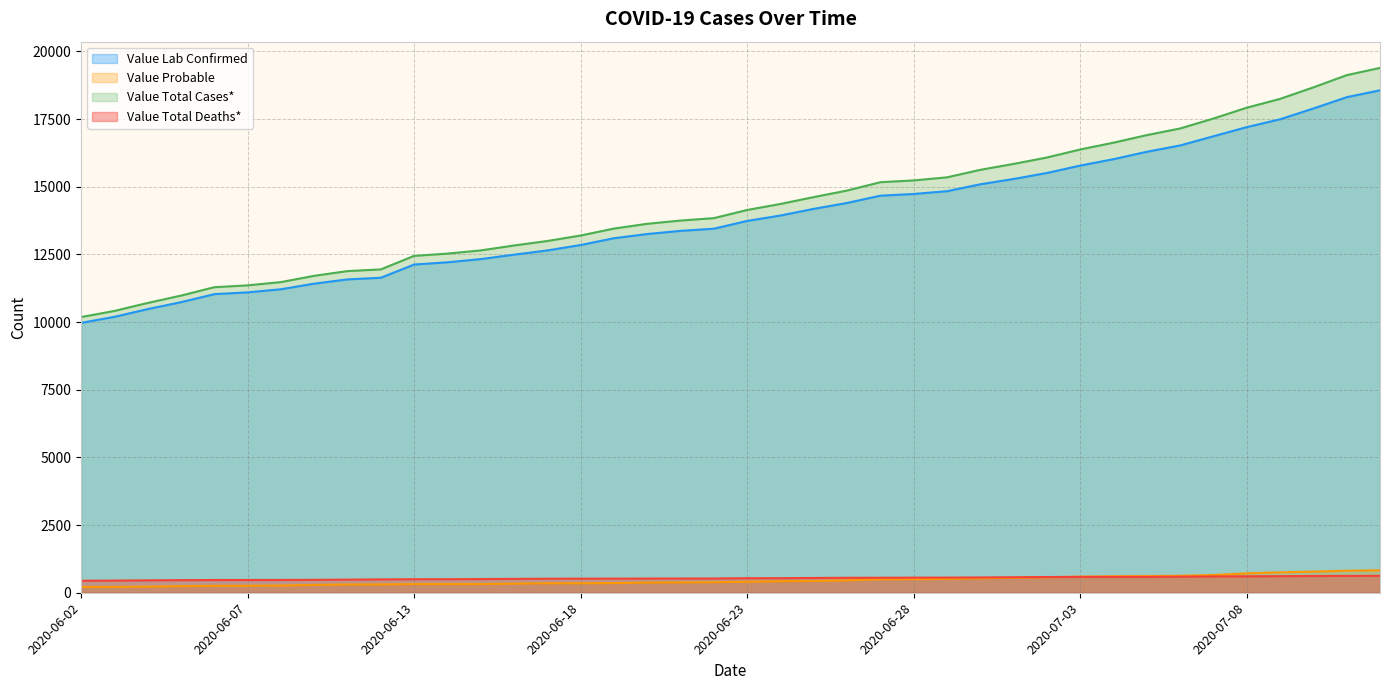

Does the chart have visible grid lines?

Yes